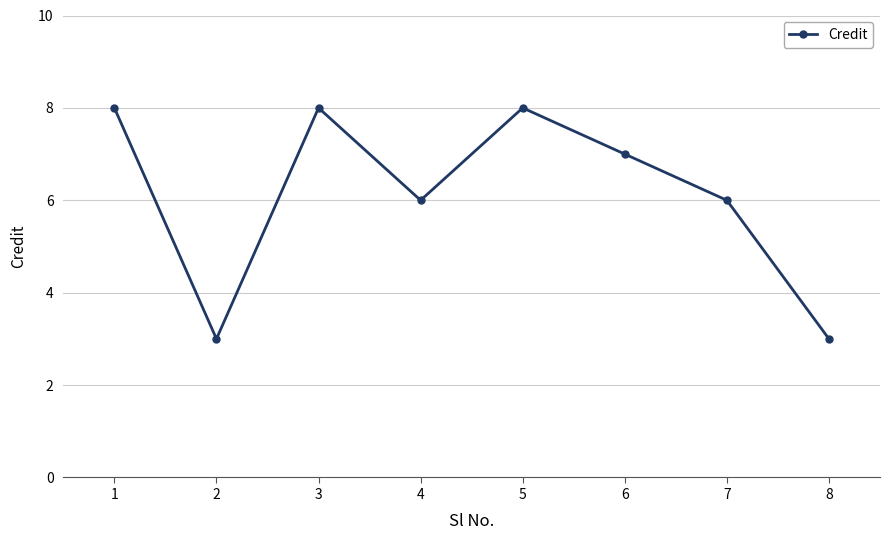

What is the maximum value shown in the chart?

8